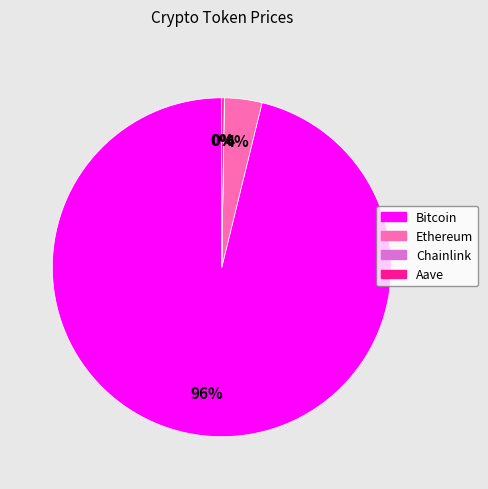

Which category accounts for the majority?

Bitcoin